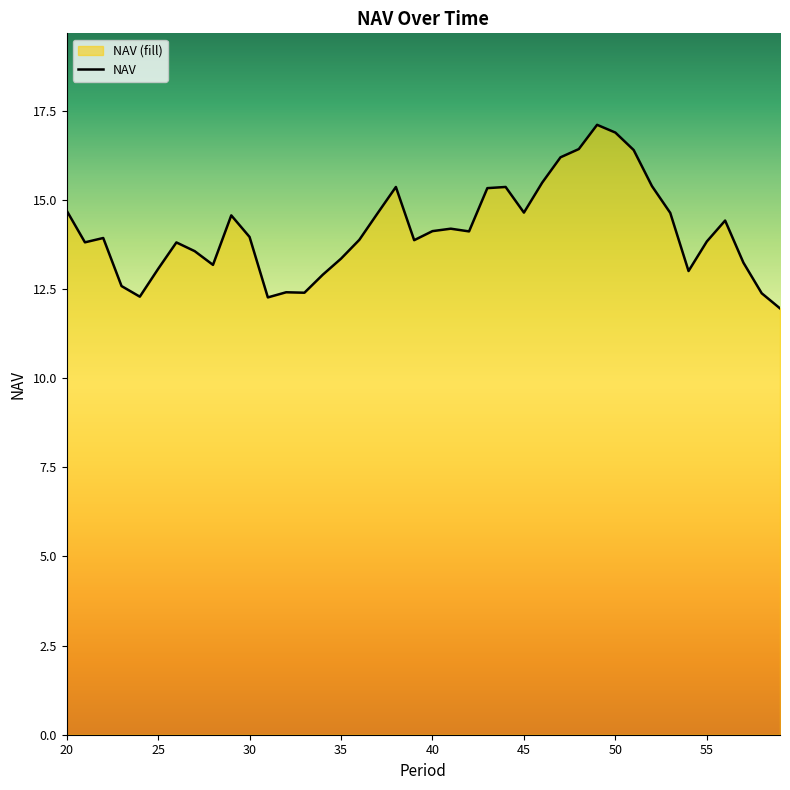

Between 56 and 51, which is larger?

51